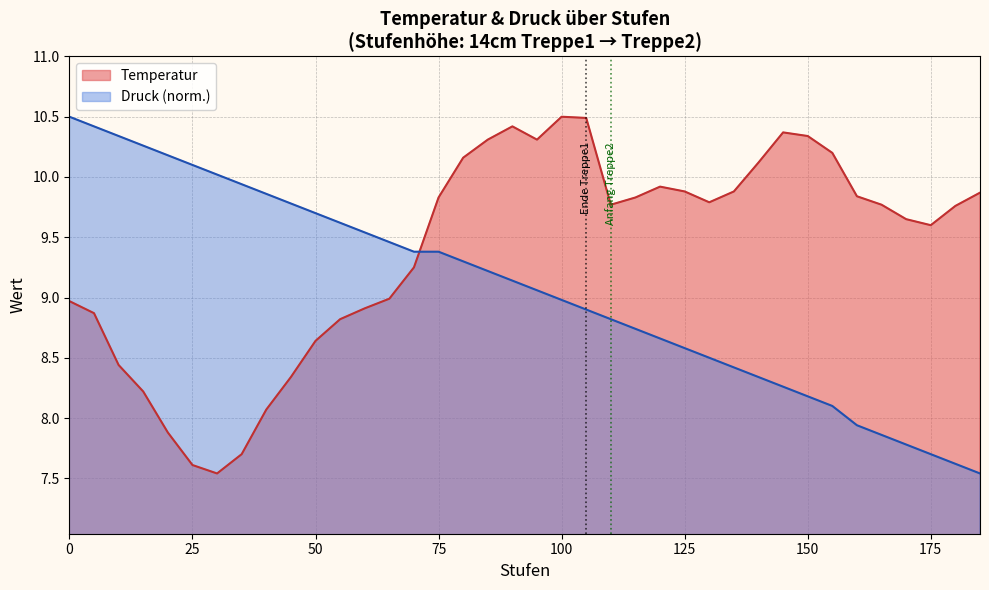

What is the spread (max minus min) of values at 155?

2.1